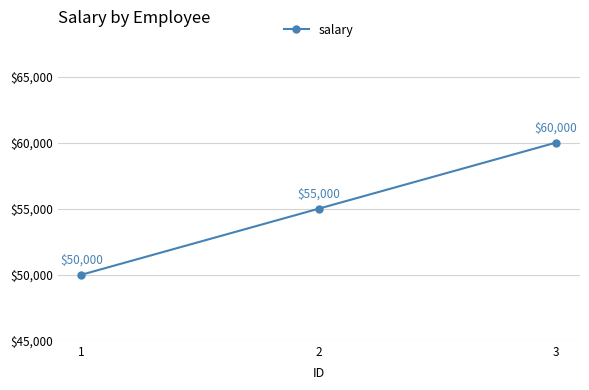

What is the difference between the maximum and minimum values?

10000